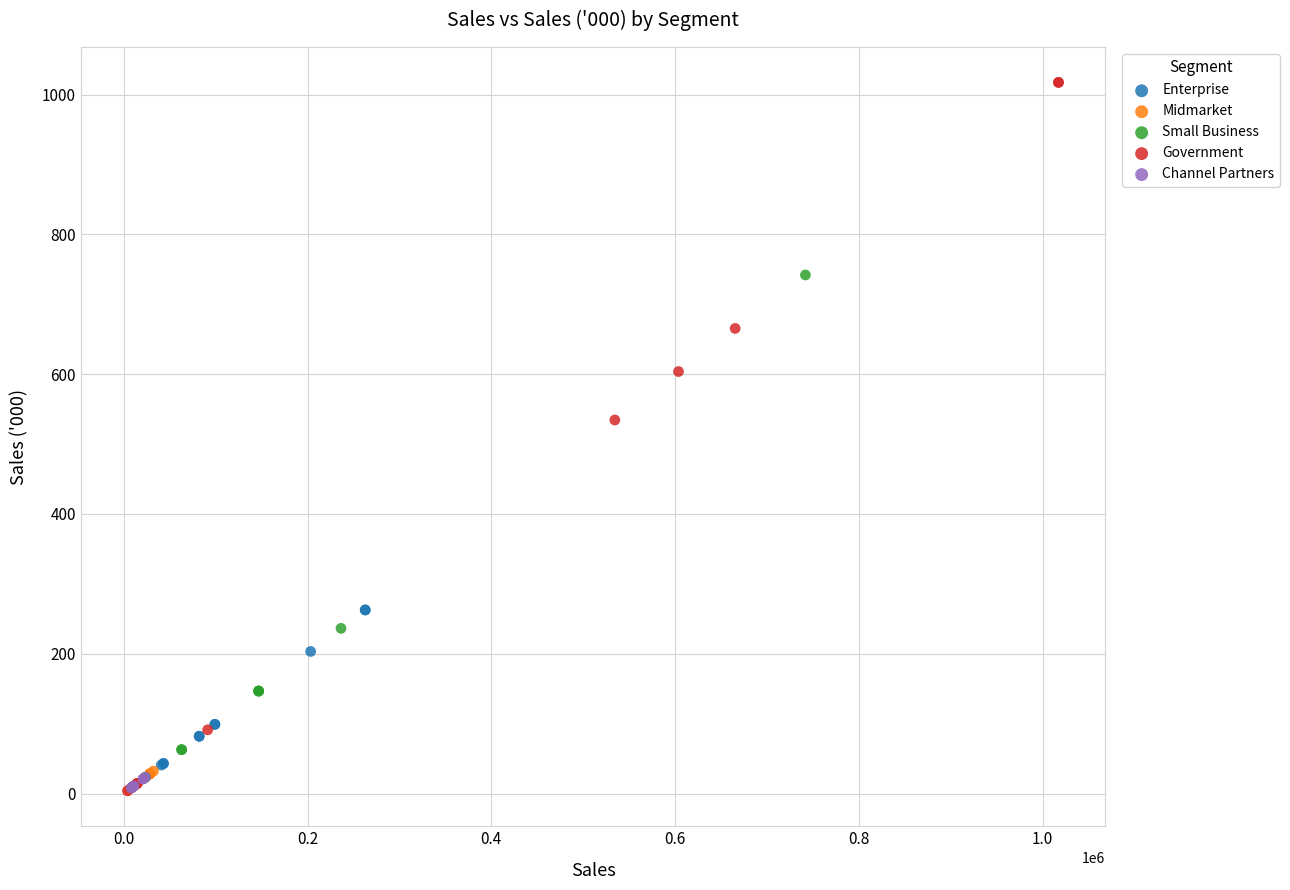

What are all the series names shown in the legend?

Enterprise, Midmarket, Small Business, Government, Channel Partners